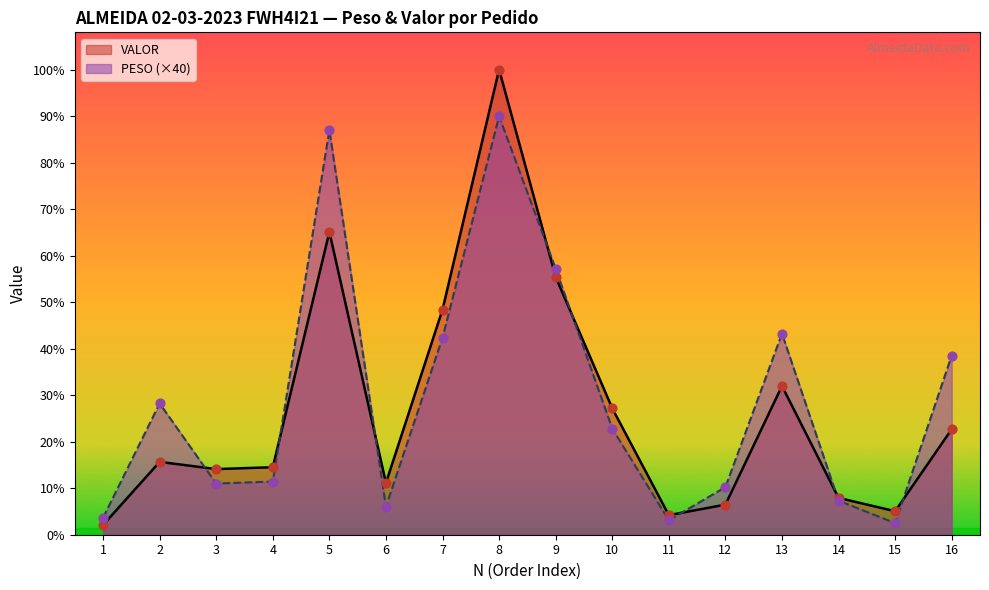

At how many categories does at least one series exceed 6424?

2